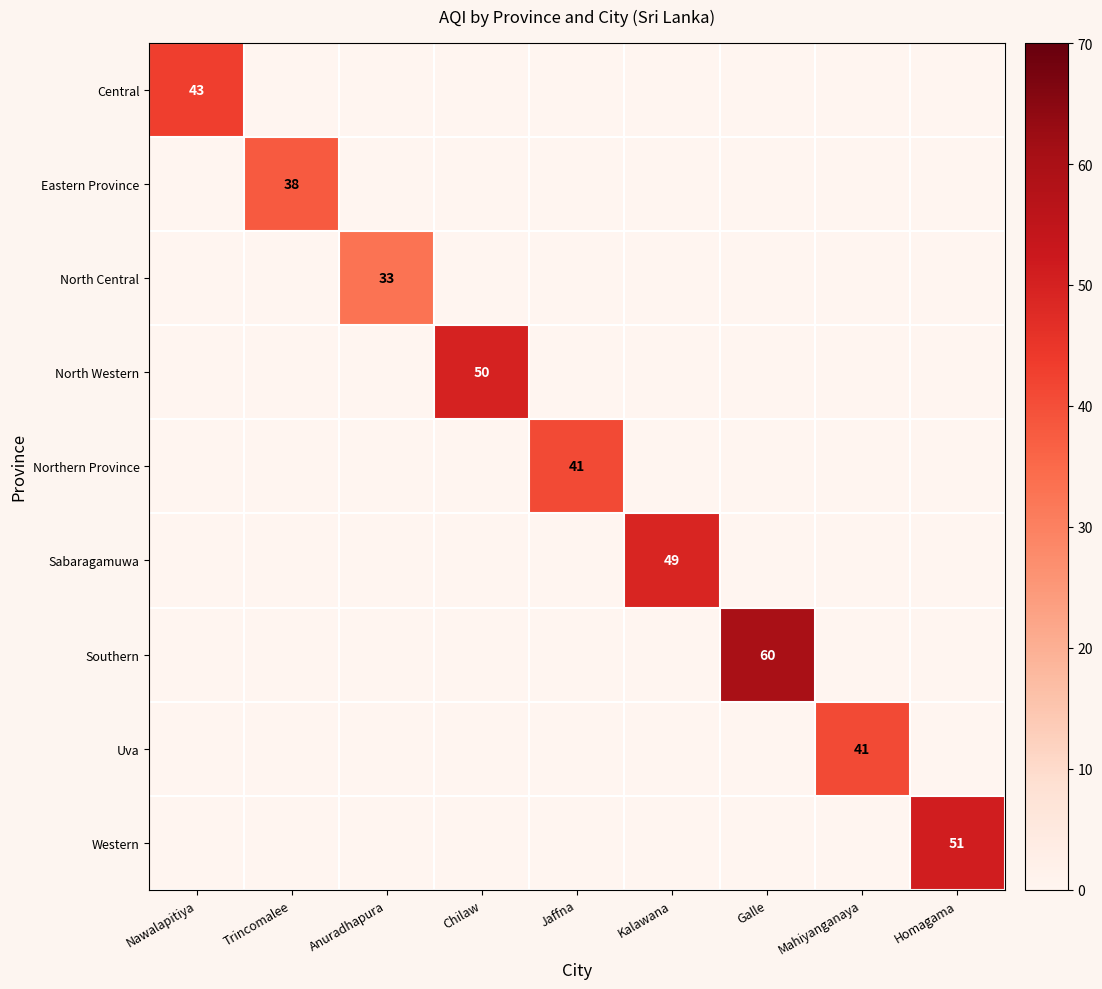

What is the maximum value for North Central?

33